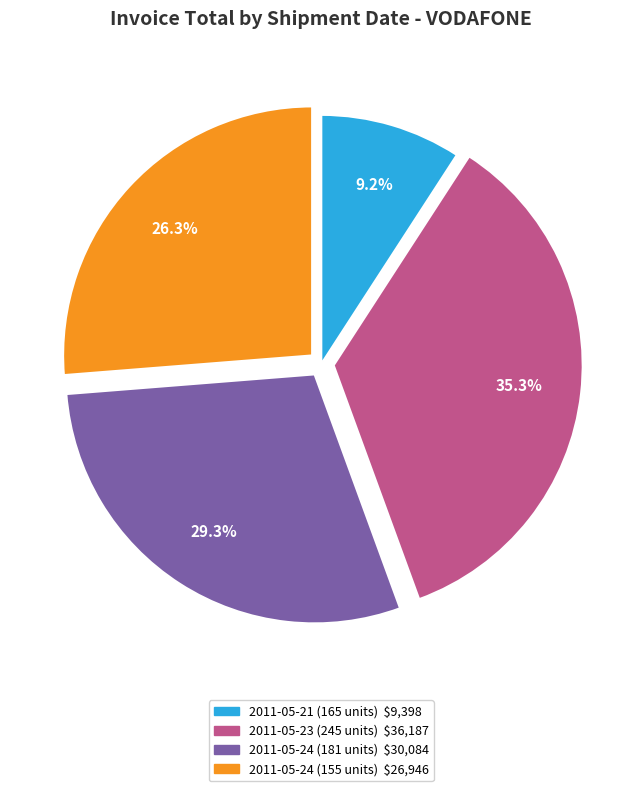

Combined, what portion of the pie is 2011-05-24 (181 units) and 2011-05-21 (165 units)?

38.5%